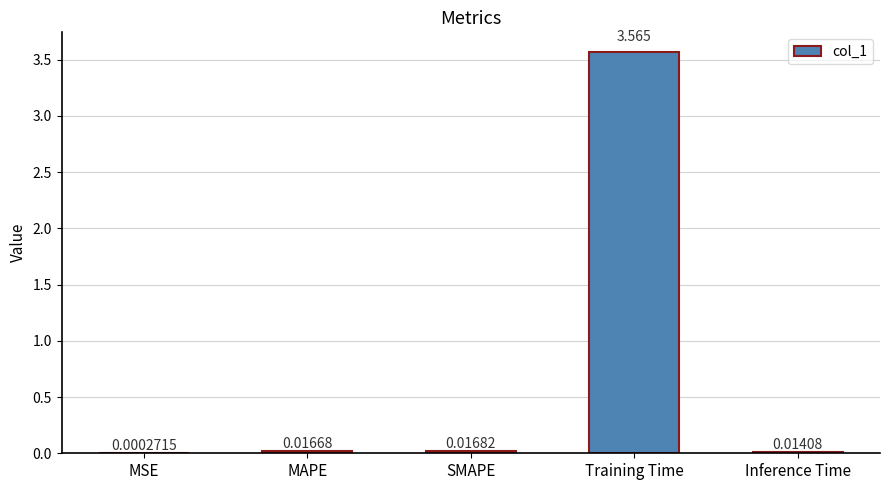

Which label corresponds to the largest value in the chart?

Training Time